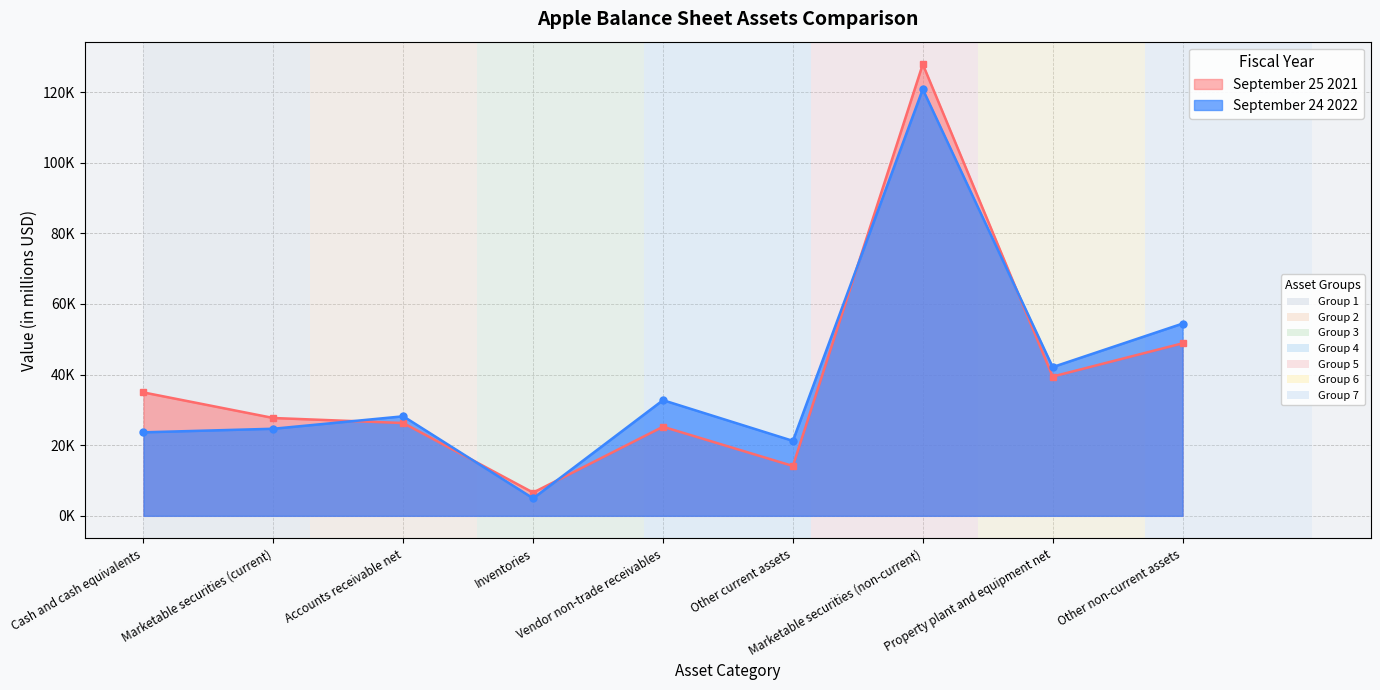

The September 24 2022 series shows 28184 at Accounts receivable net. True or false?

True